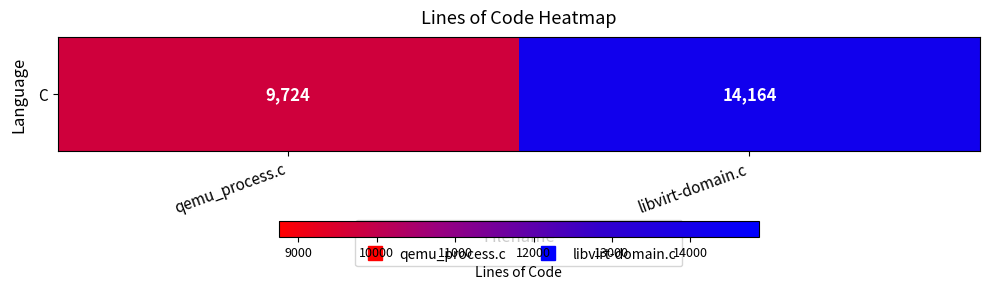

What is the sum of the values at libvirt-domain.c and qemu_process.c?

23888